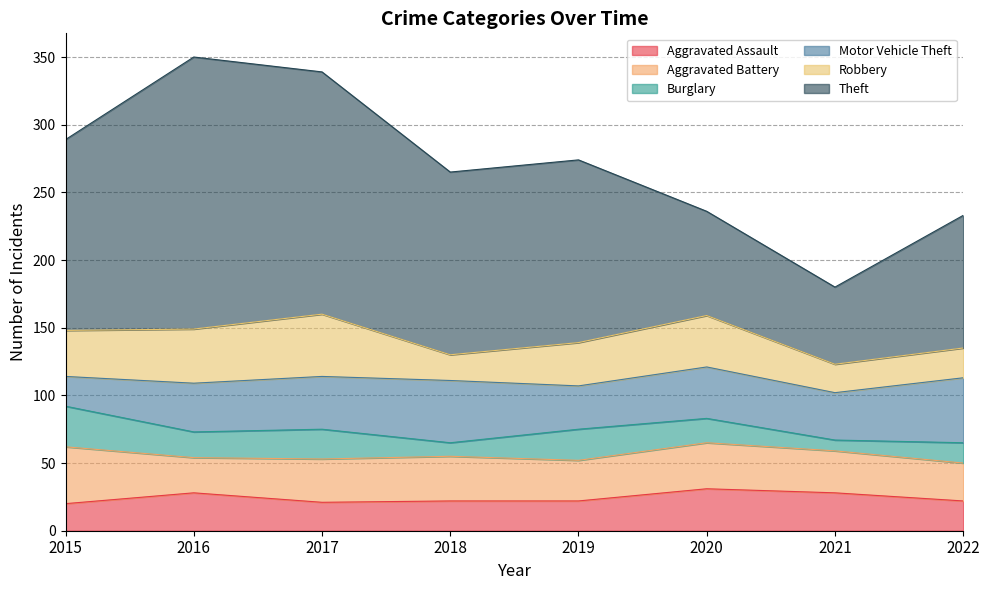

Between 2016 and 2021, which series saw the biggest shift?

Theft